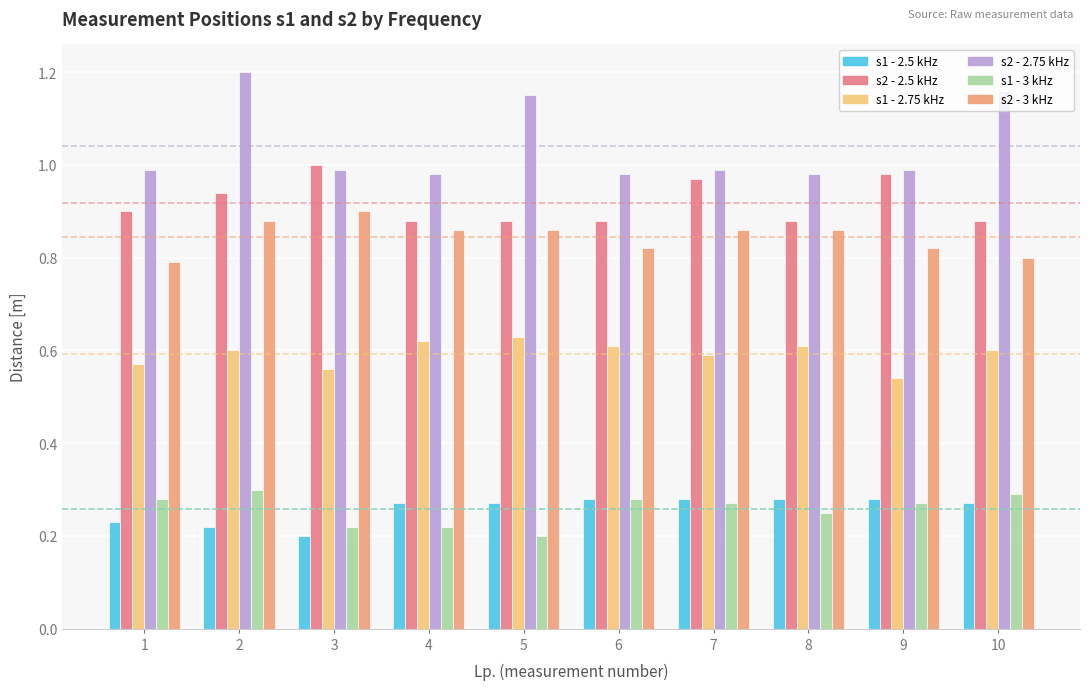

Which series has the largest range (max minus min)?

s2 - 2.75 kHz